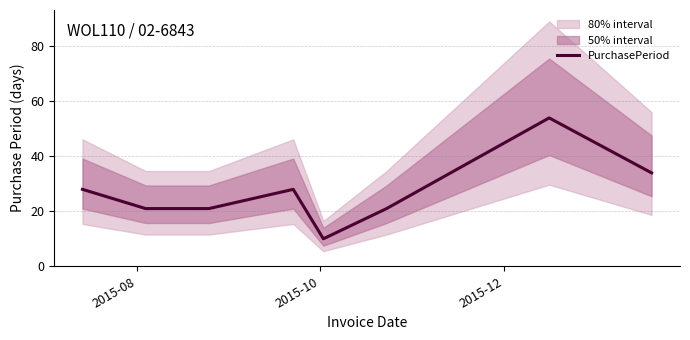

What is the maximum value shown in the chart?

54